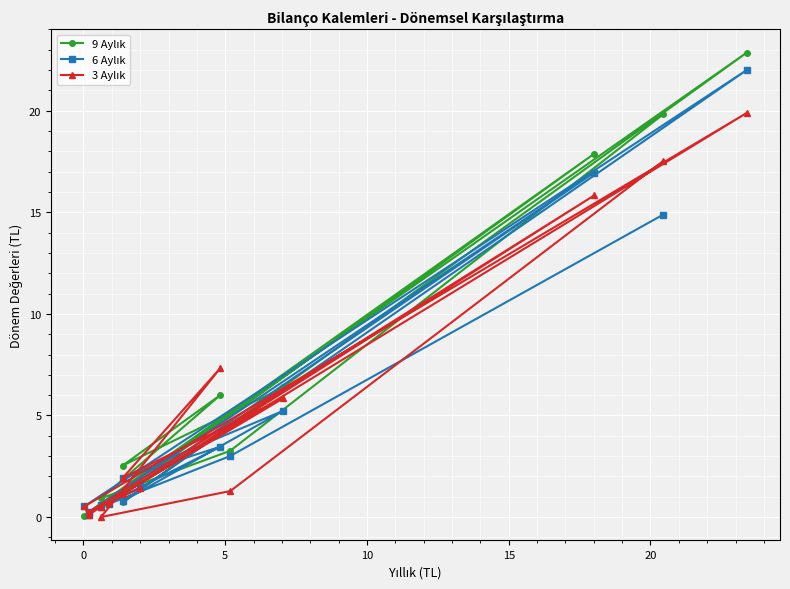

In 6 Aylık, how many points are lower than both neighbors (excluding endpoints)?

5